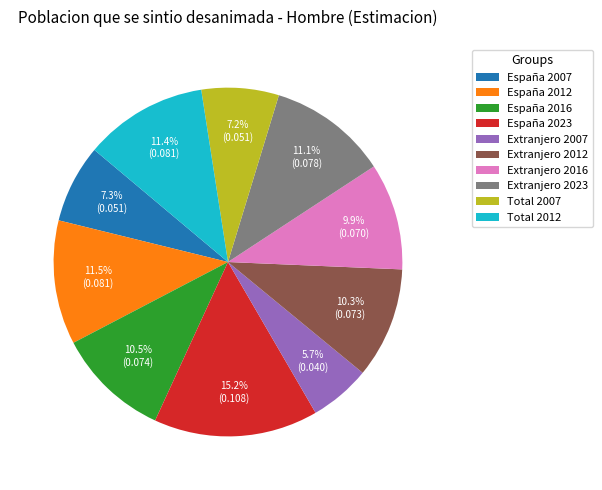

Which slice is the smallest?

Extranjero 2007